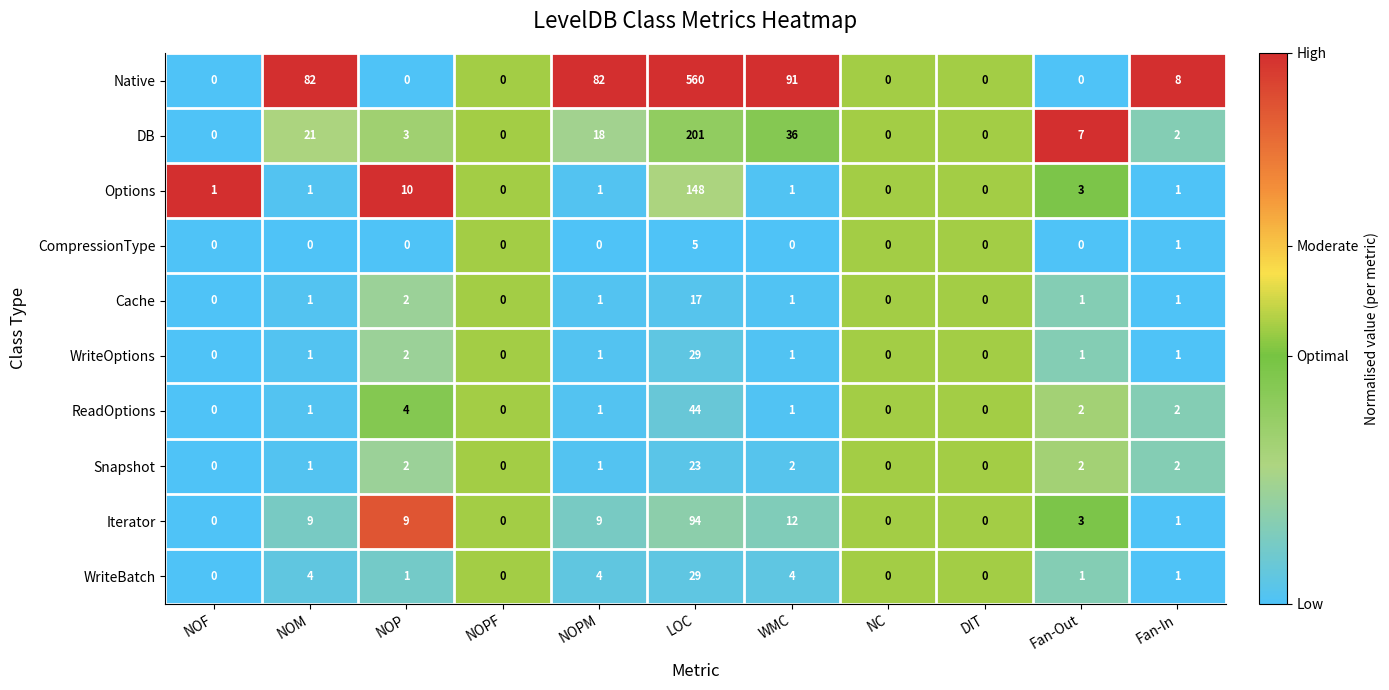

How many values in the Cache series are below 1?

4